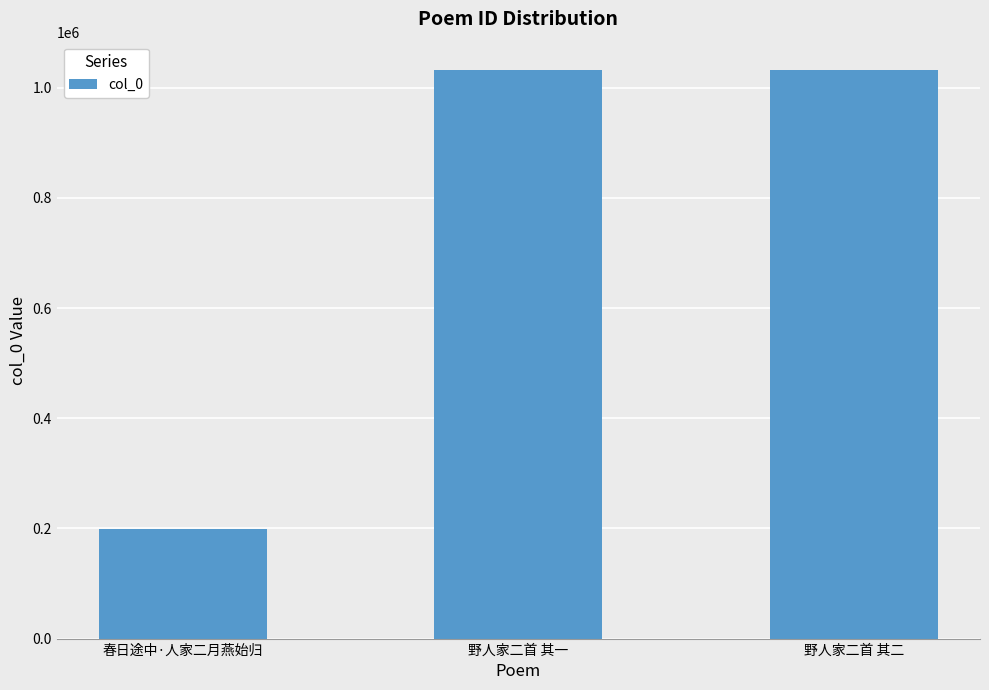

Which label corresponds to the smallest value in the chart?

春日途中·人家二月燕始归